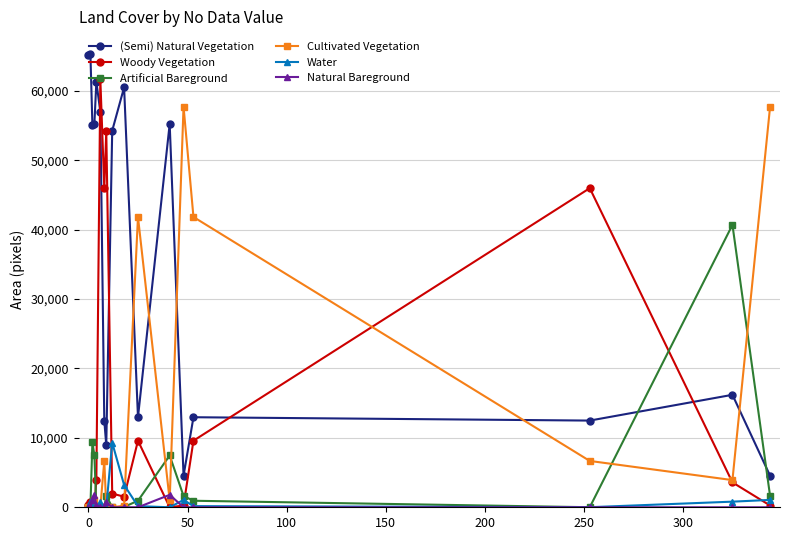

What is the highest value of the Cultivated Vegetation series?

57713